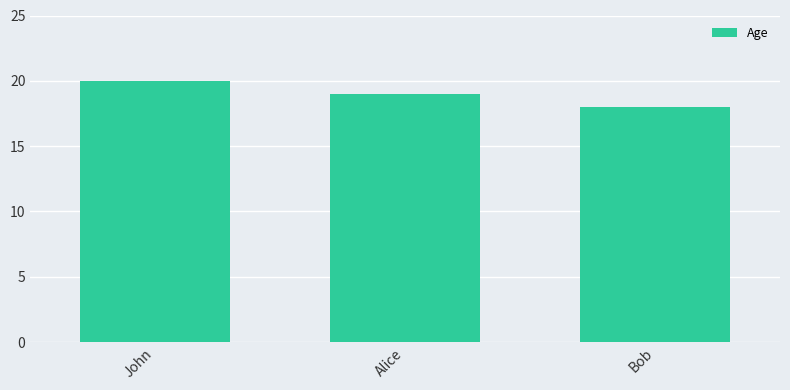

Is it true that the value at John is 7?

False